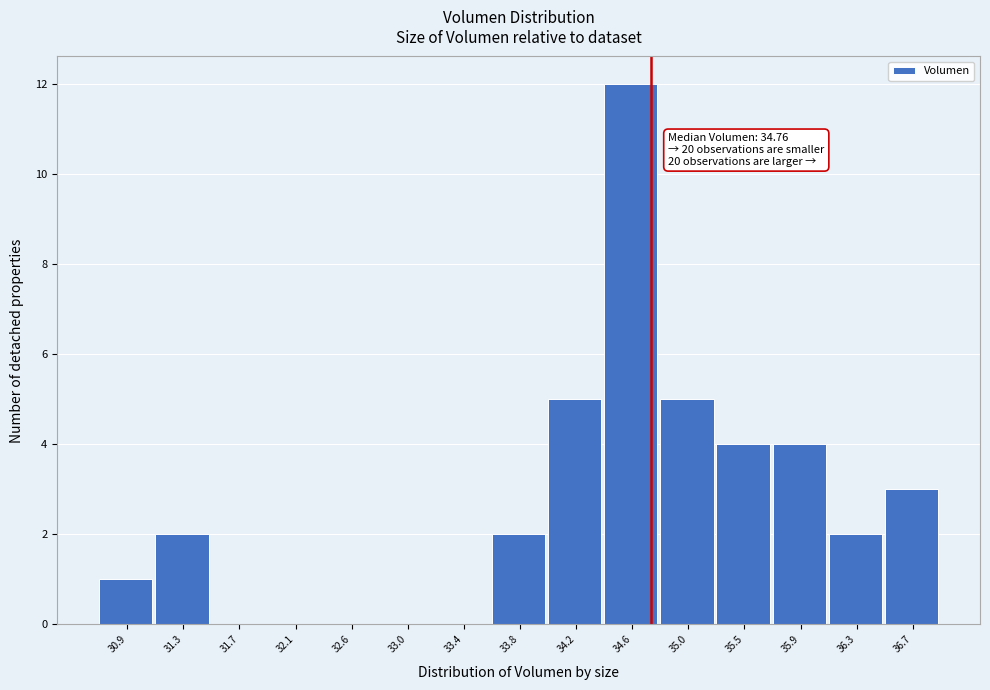

Over which range of the x-axis is the bar tallest?

34.40 to 34.85